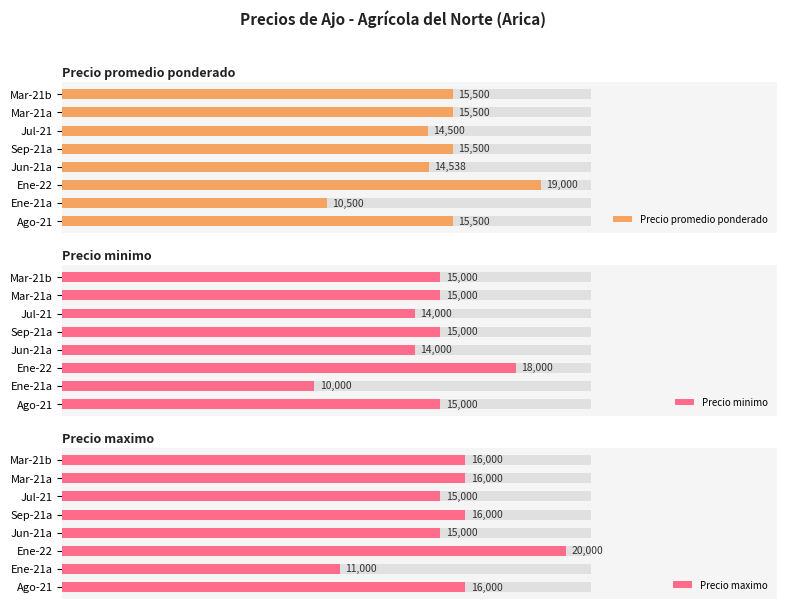

At how many categories does at least one series exceed 0?

8